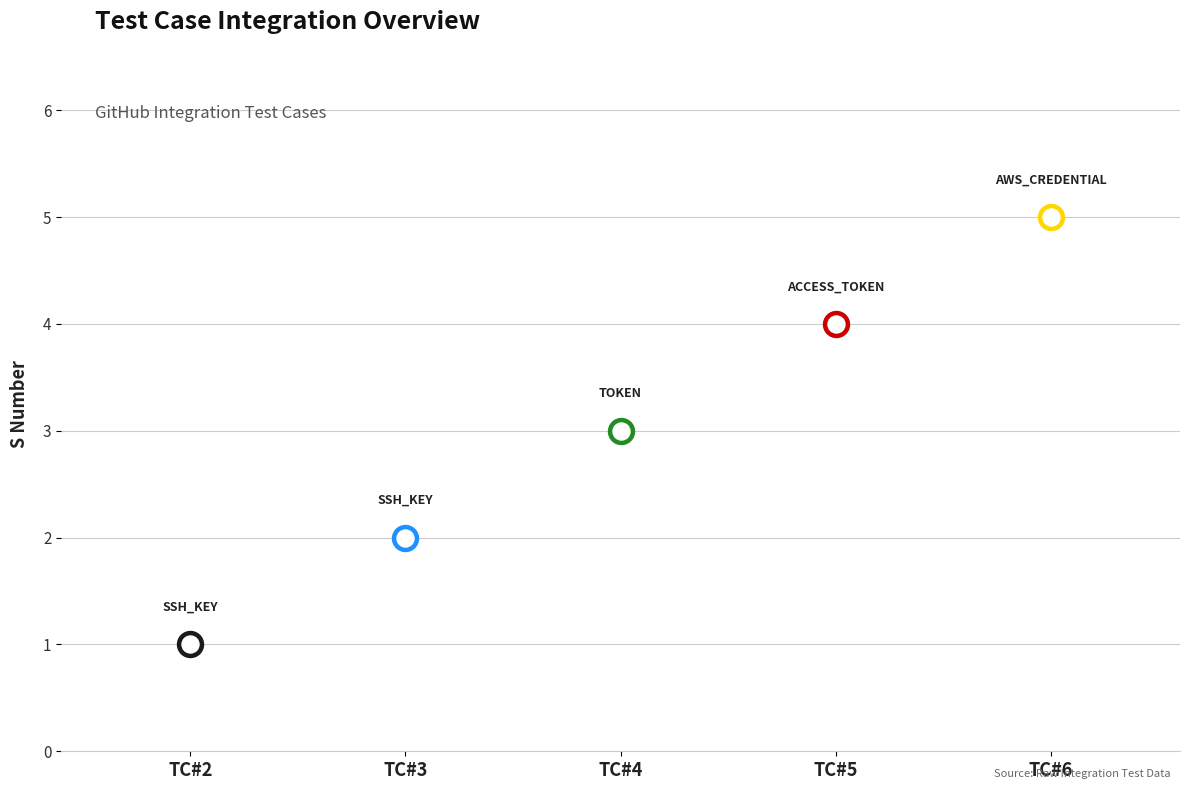

Approximately how many times larger is the value at TC#6 compared to TC#3?

2.5